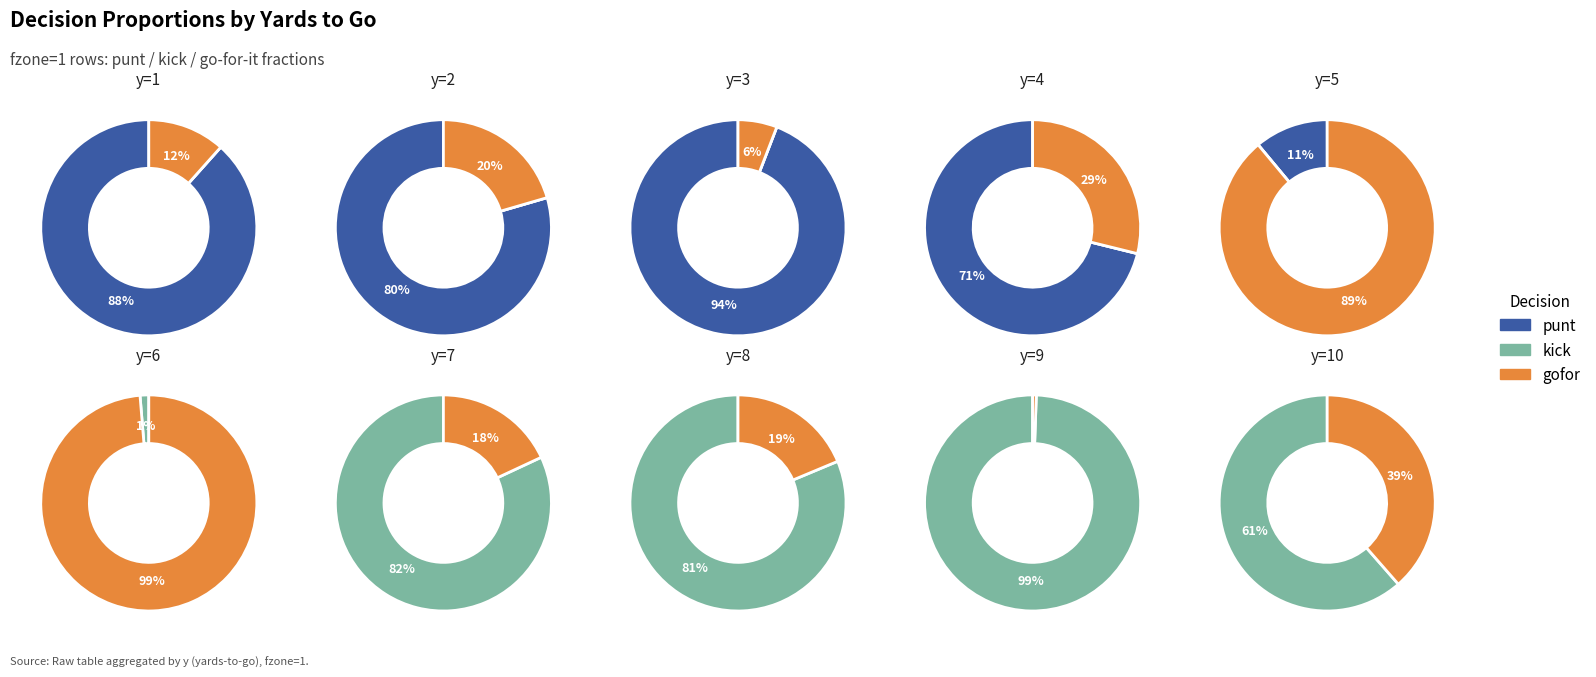

Does y=4 account for over 50% of the chart?

No